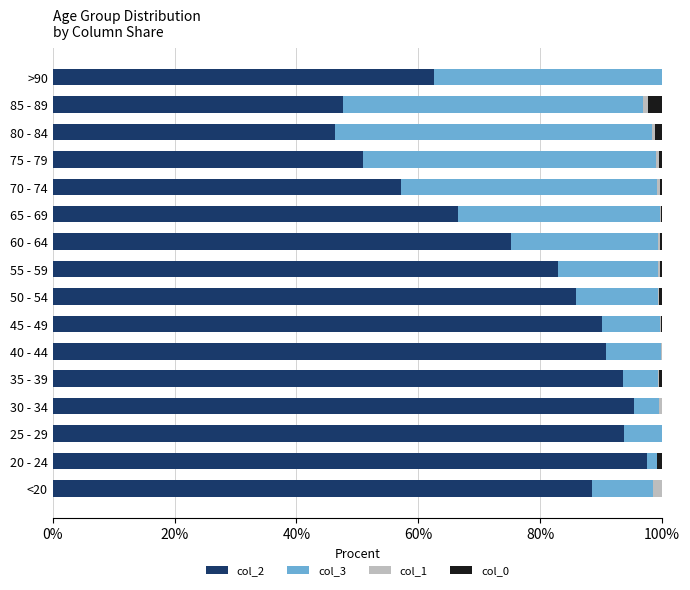

Which category has the highest value in the col_2 series?

20 - 24